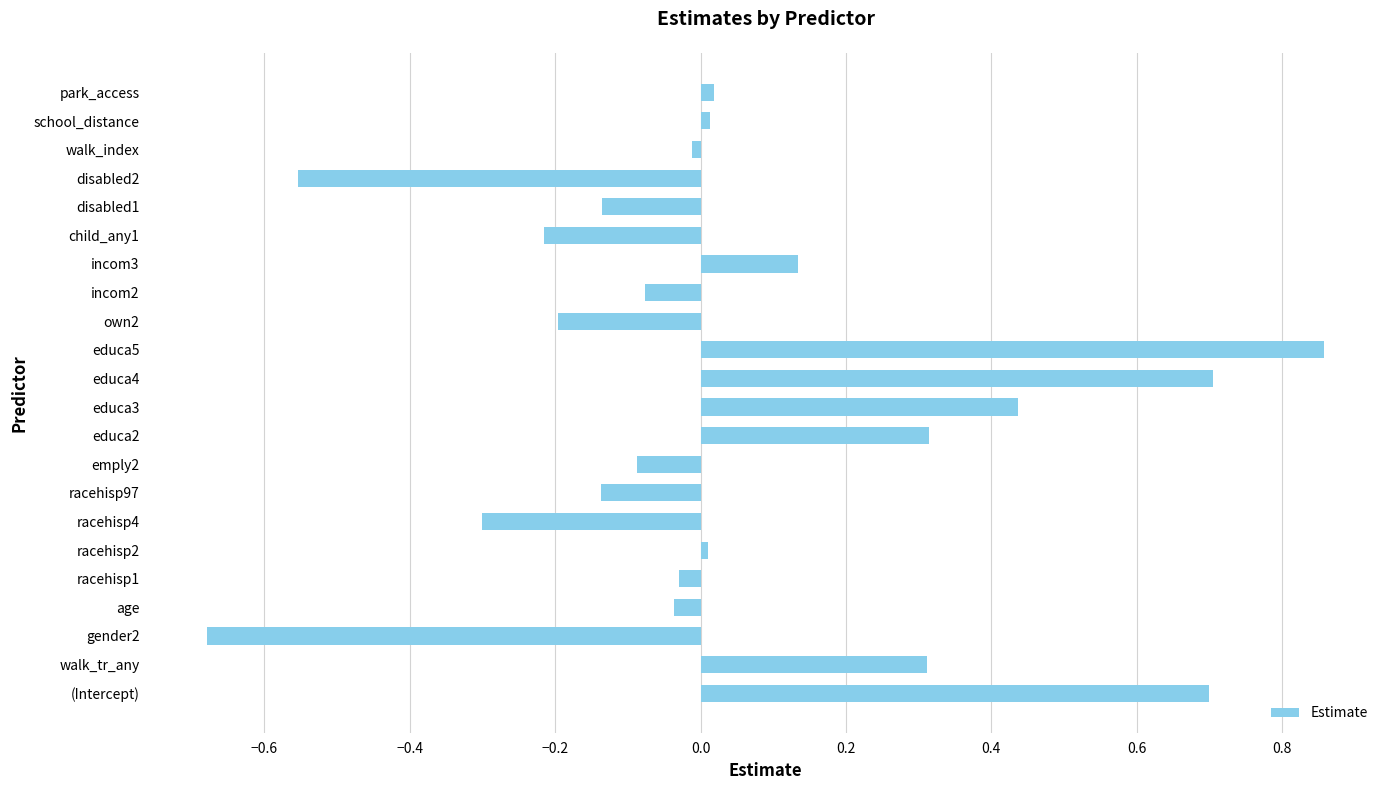

Is it true that the value at child_any1 is -0.2?

True